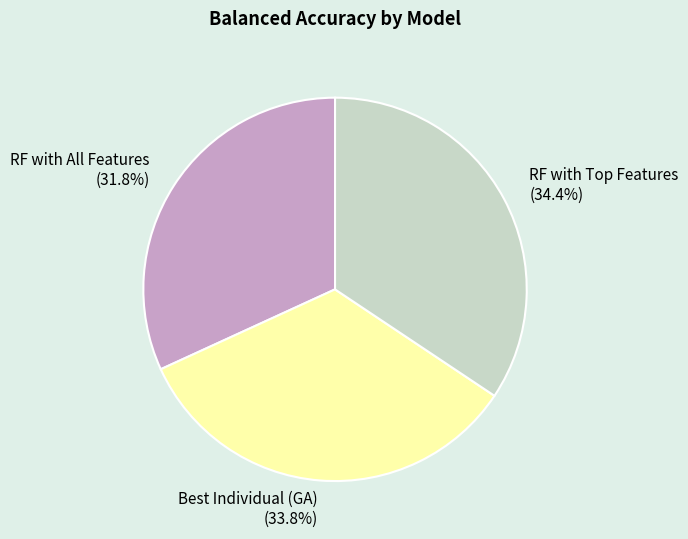

The Best Individual (GA) slice represents 23% of the pie. True or false?

False